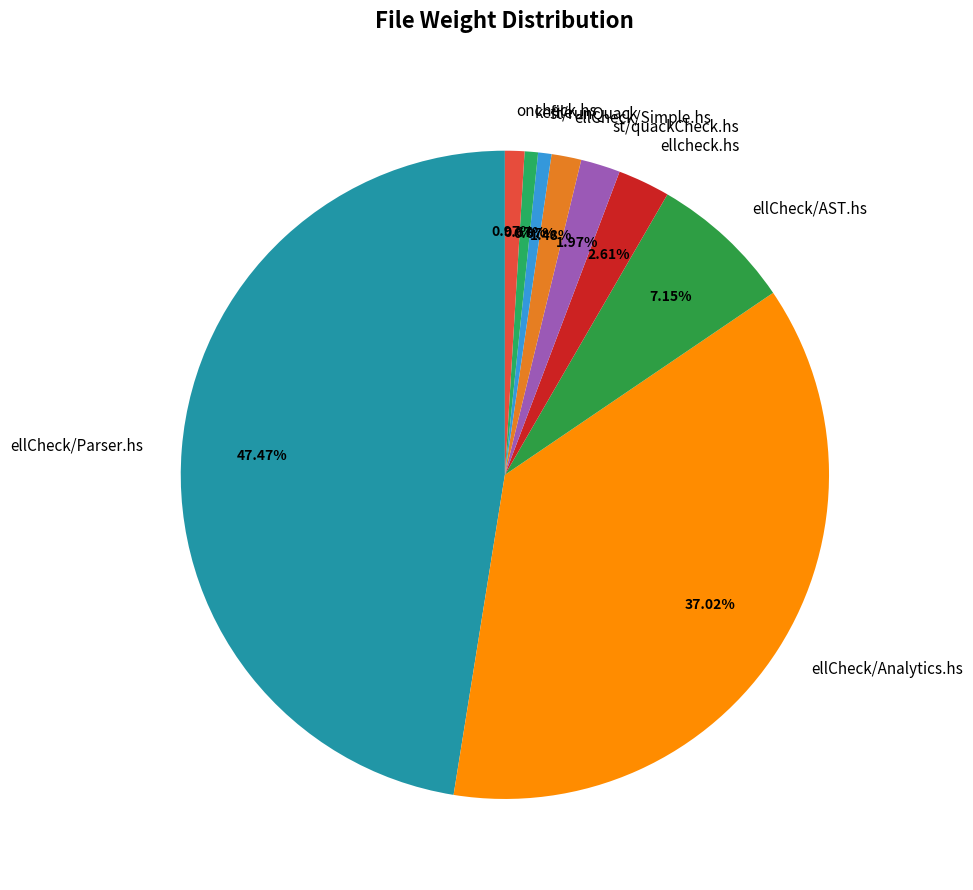

What is the largest slice in the pie chart?

ellCheck/Parser.hs